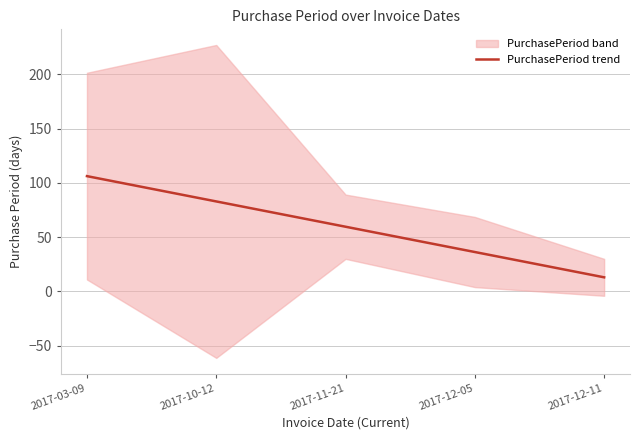

What is the ratio of the value at 2017-03-09 to the value at 2017-12-05?

2.9